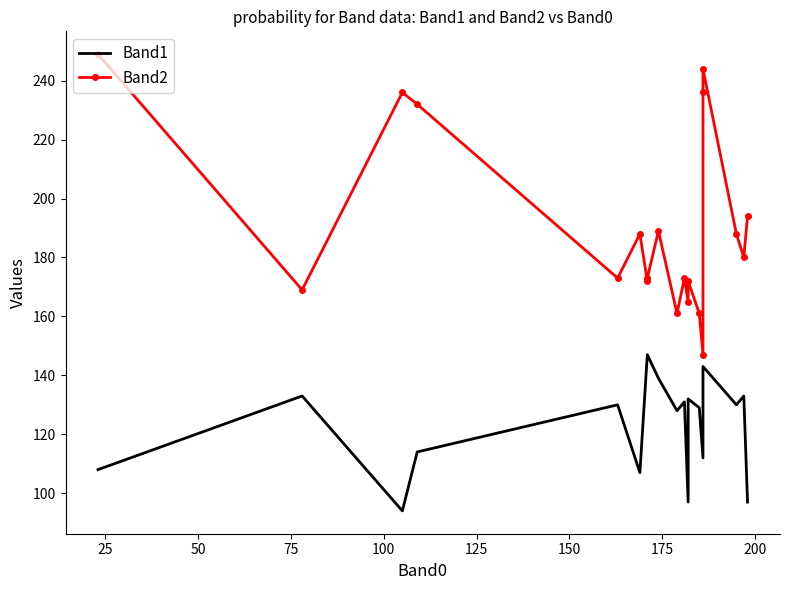

What is the value of the Band2 point at the 3rd from the left?

236